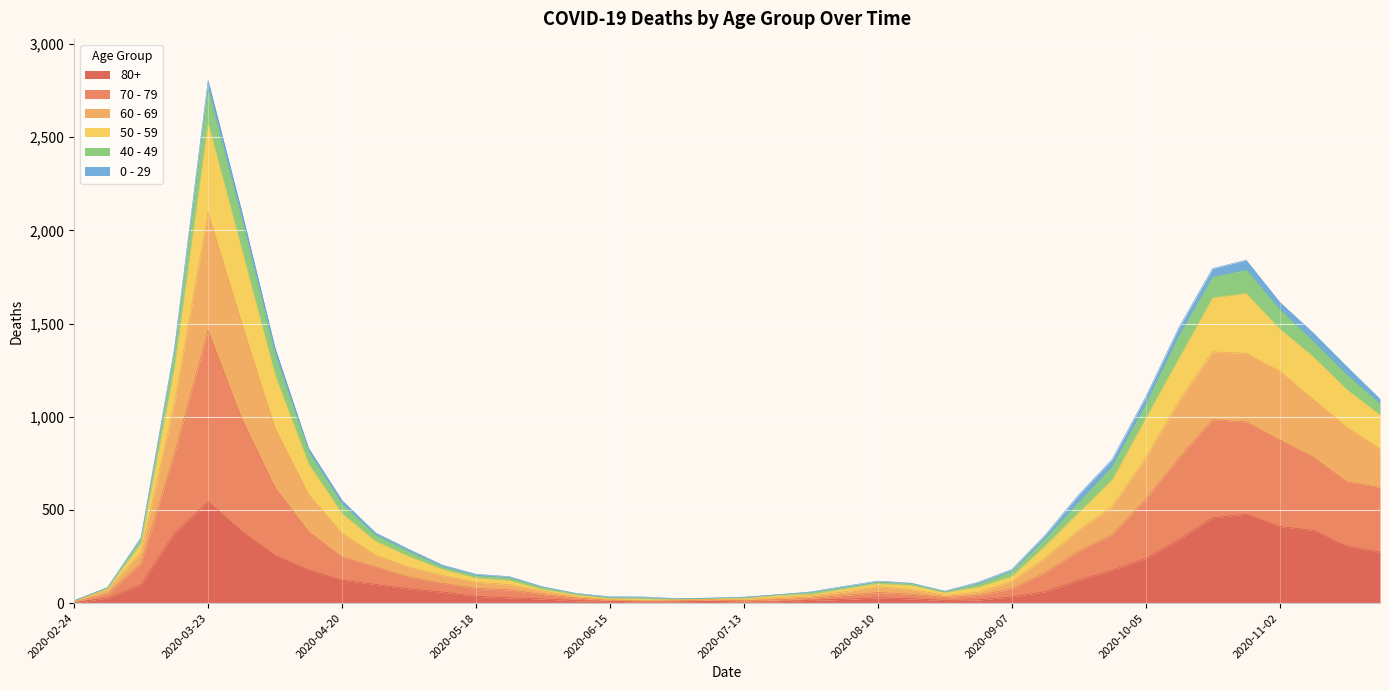

True or false: 80+ and 70 - 79 cross at least once.

False